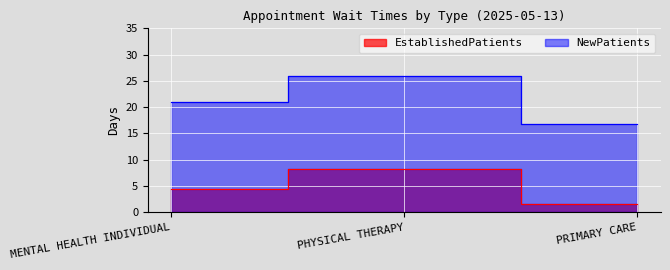

Rank the series at PRIMARY CARE from lowest to highest value.

EstablishedPatients, NewPatients